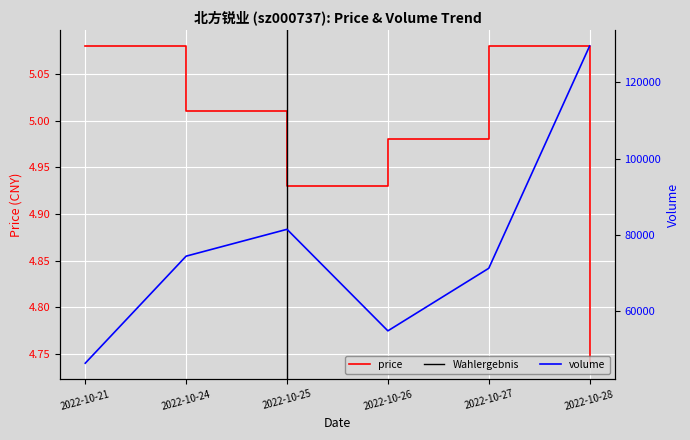

True or false: volume and price intersect in this chart.

False